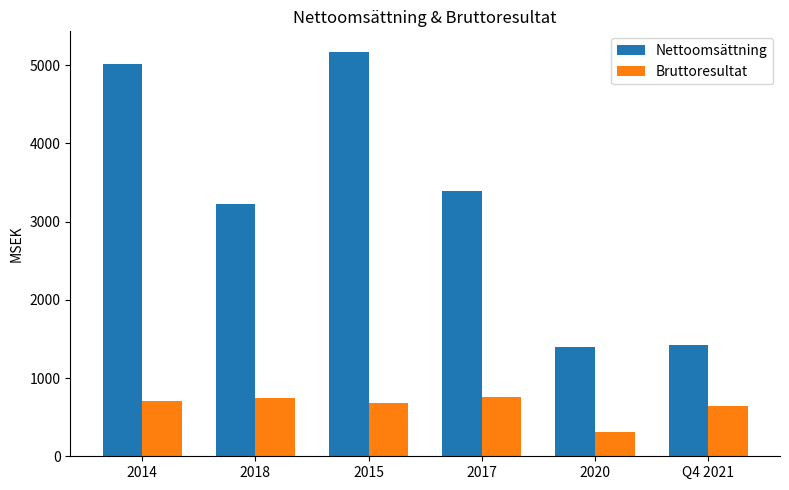

Rank the series by their maximum value, from lowest to highest.

Bruttoresultat, Nettoomsättning